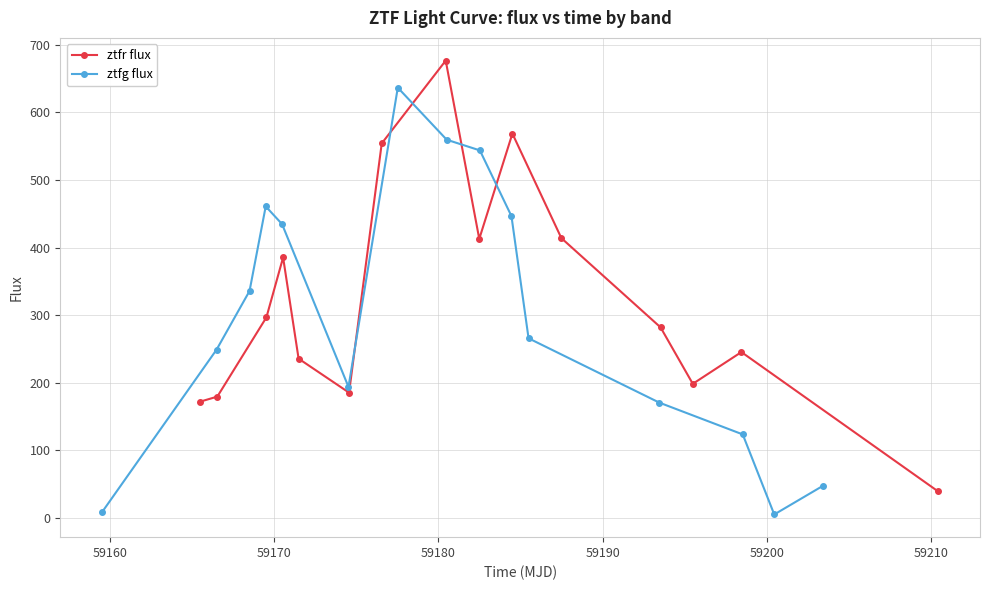

How many interior local peaks does the ztfg flux series have?

2